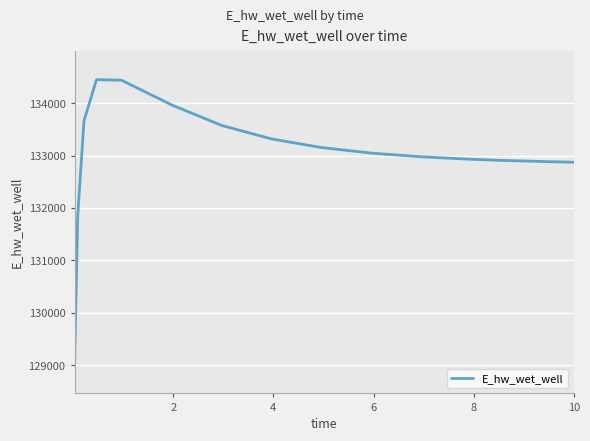

What is the maximum value shown in the chart?

134449.2